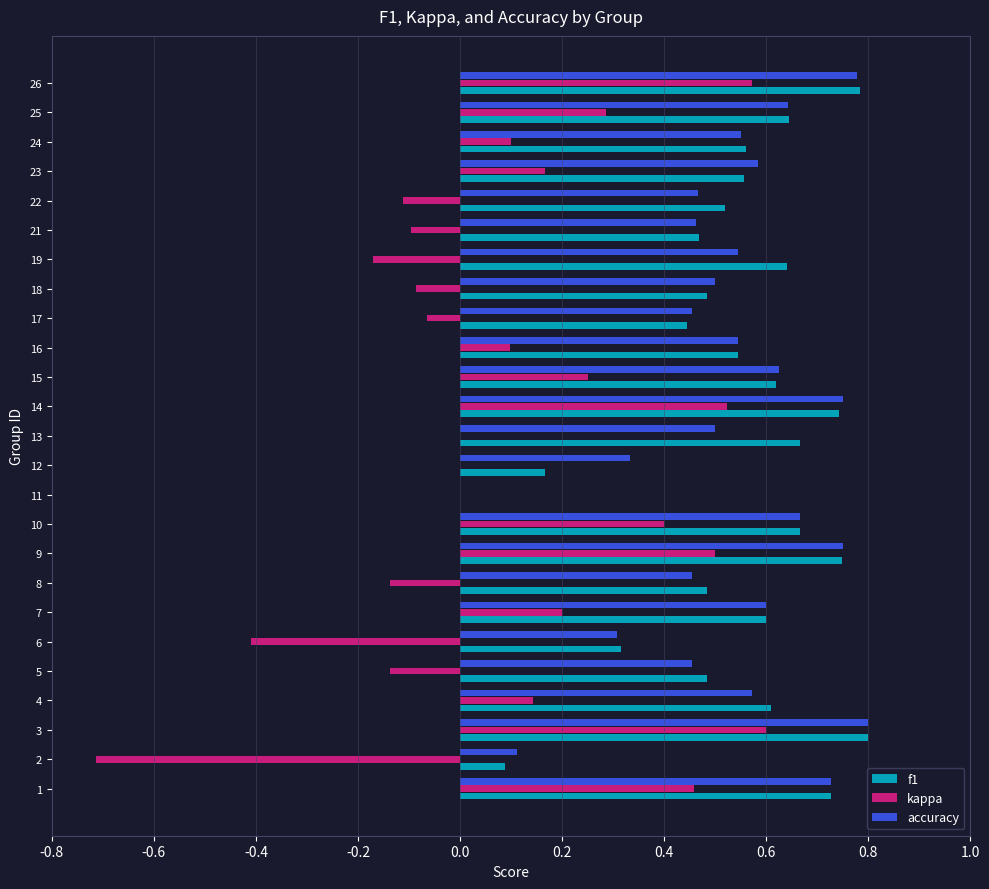

Between 9 and 16, which series saw the biggest shift?

kappa